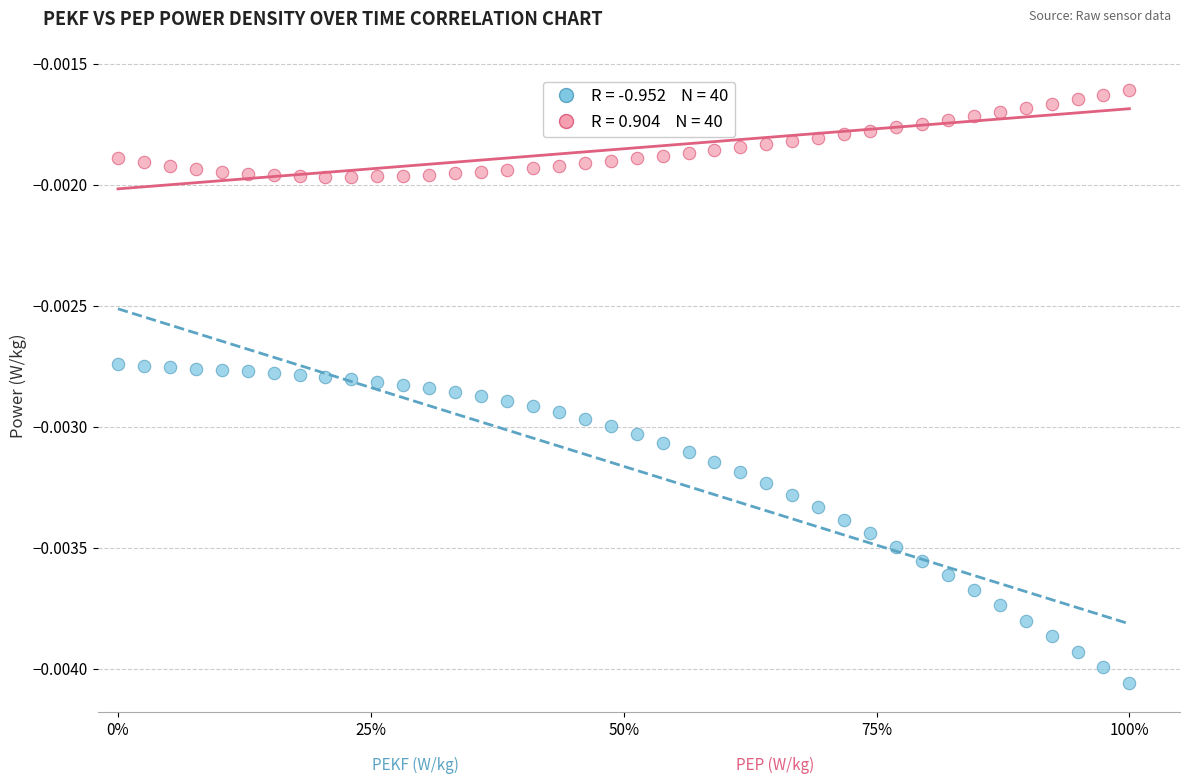

Across all data points, what is the range of X values (max minus min)?

1.0